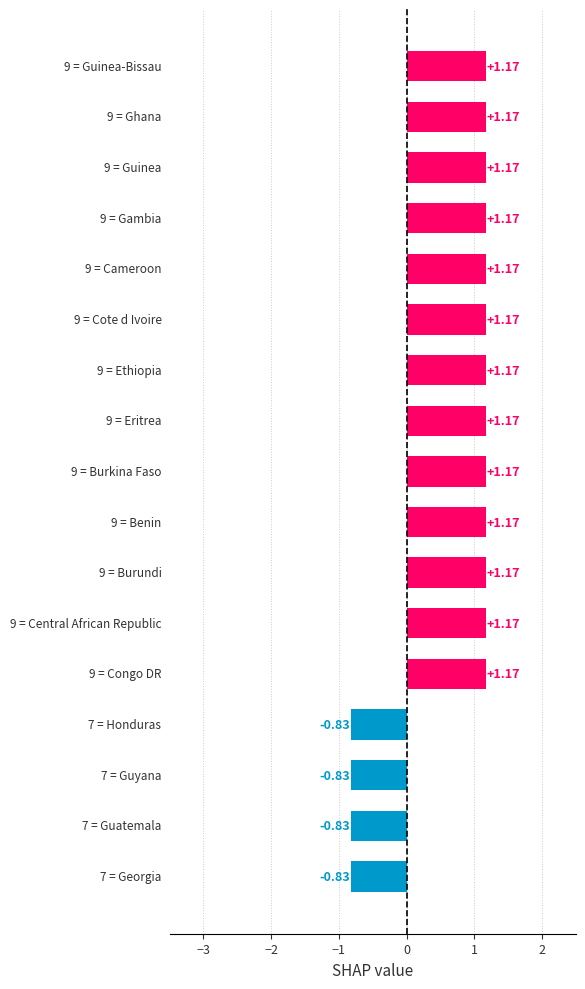

How many data points are less than 1?

4